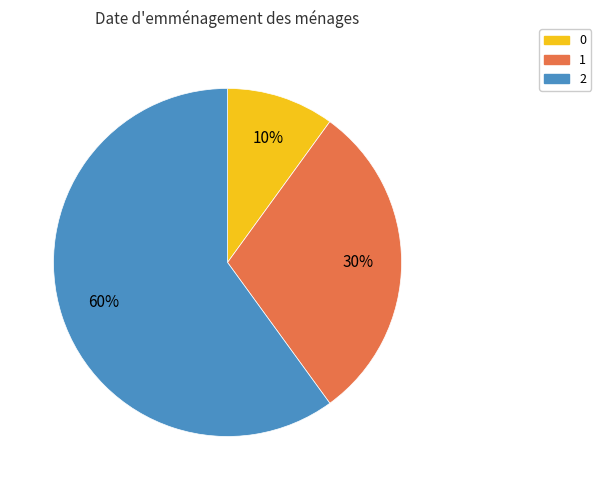

To the nearest percent, what portion does 1 represent?

30%